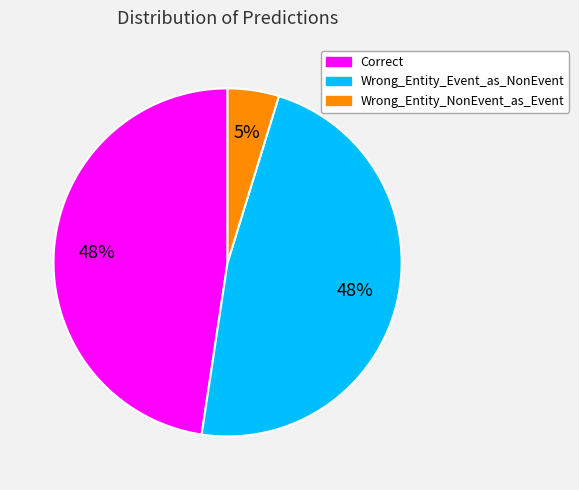

Is there any slice that represents more than half of the pie?

No